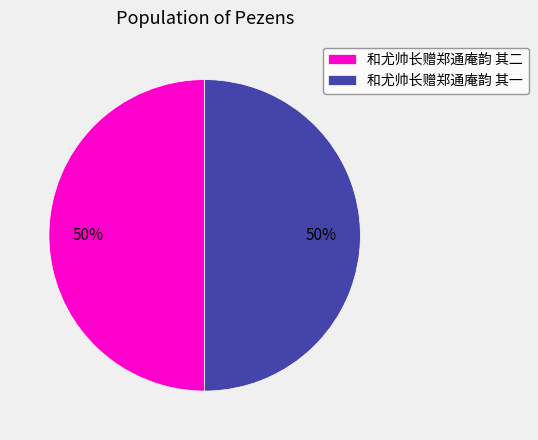

True or false: 和尤帅长赠郑通庵韵 其一 accounts for 50% of the total.

True